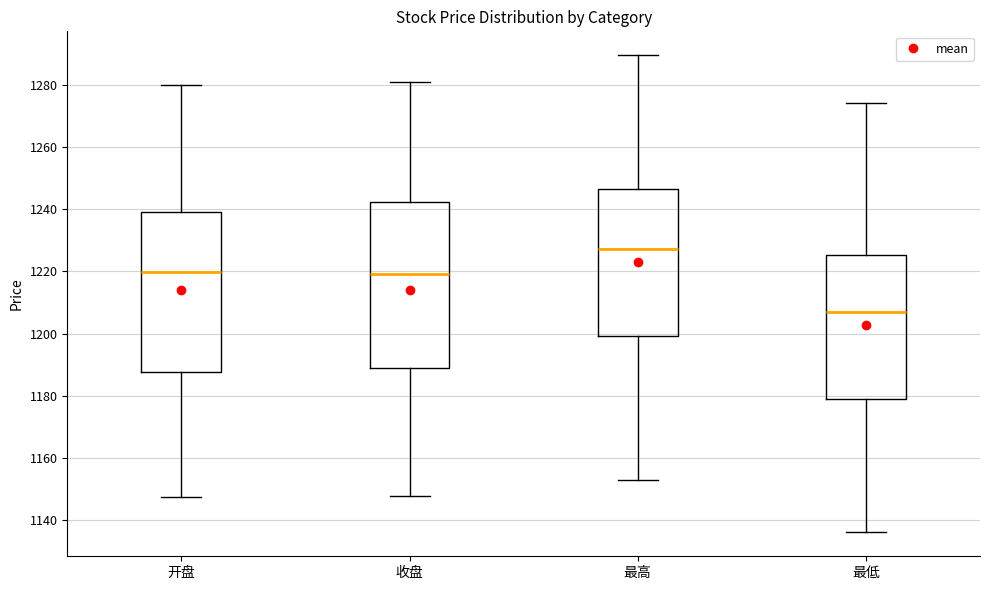

Where is the upper edge of the box for 最高 on the y-axis? The values are not printed on the chart, so give them approximately, as read against the axis.

1246